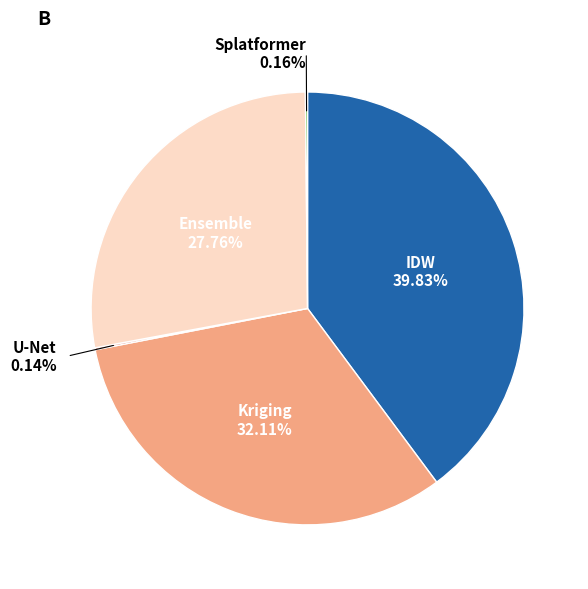

Does any single category account for the majority?

No